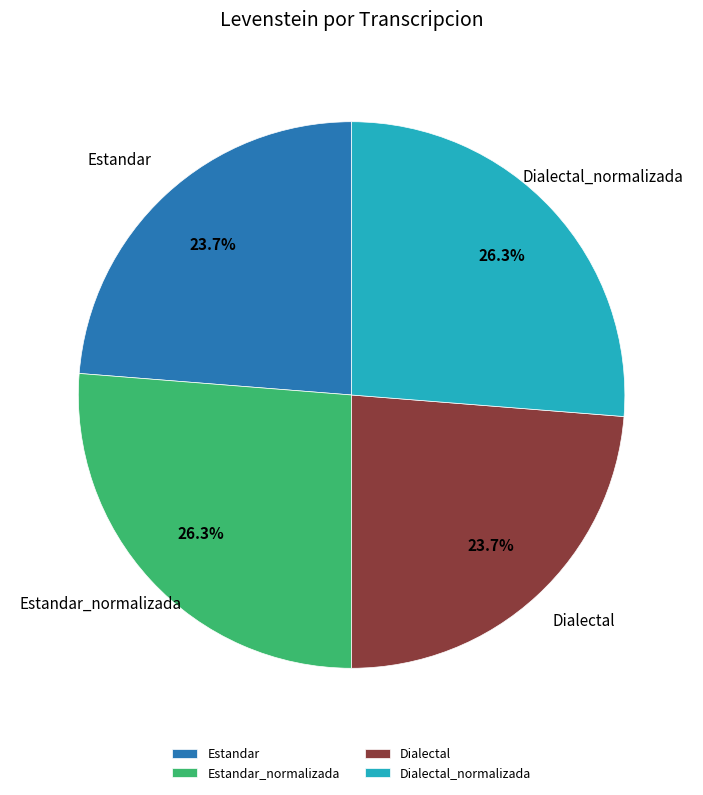

What is the ratio of the value at Estandar_normalizada to the value at Estandar?

1.1